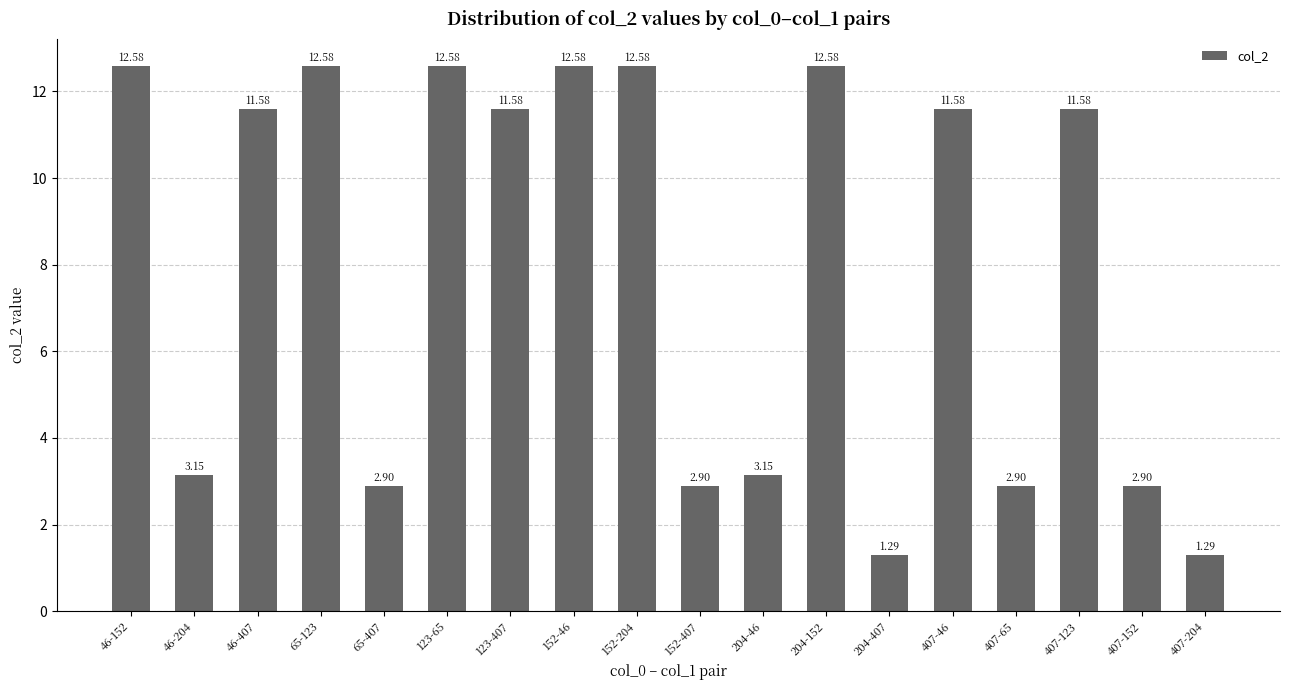

How many distinct data groups are displayed?

1